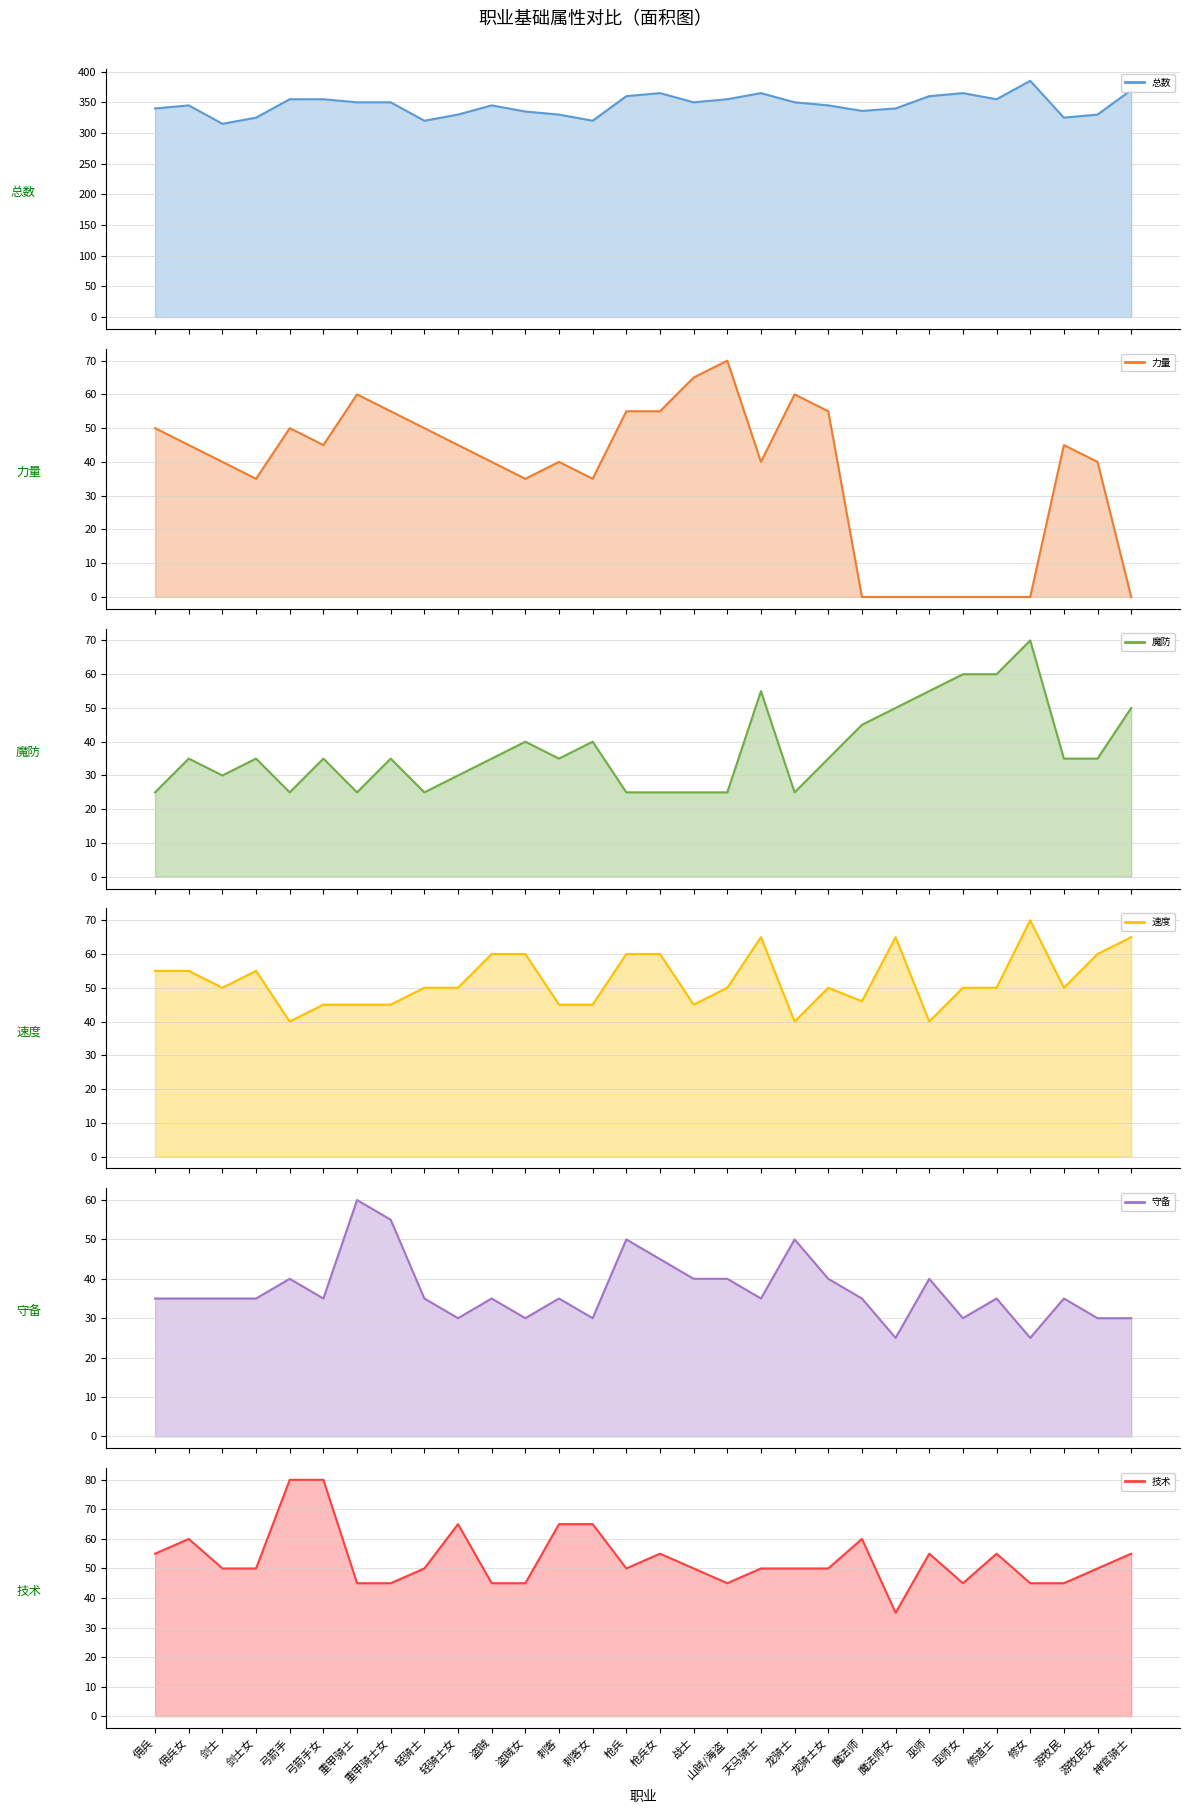

Which series has the largest total across all categories?

总数